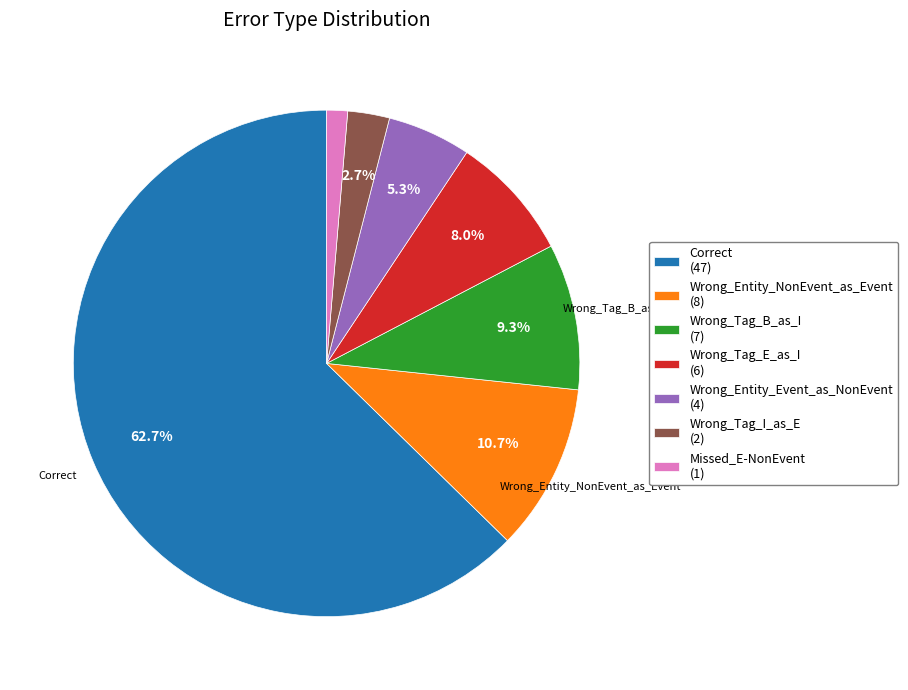

Rank the categories by value from highest to lowest.

Correct, Wrong_Entity_NonEvent_as_Event, Wrong_Tag_B_as_I, Wrong_Tag_E_as_I, Wrong_Entity_Event_as_NonEvent, Wrong_Tag_I_as_E, Missed_E-NonEvent